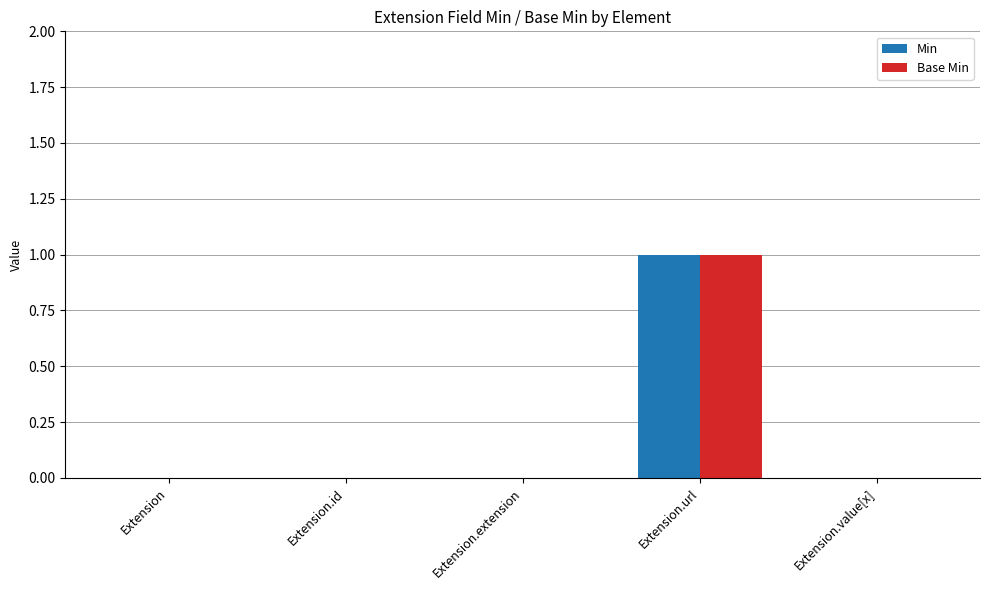

What are all the series names shown in the legend?

Min, Base Min